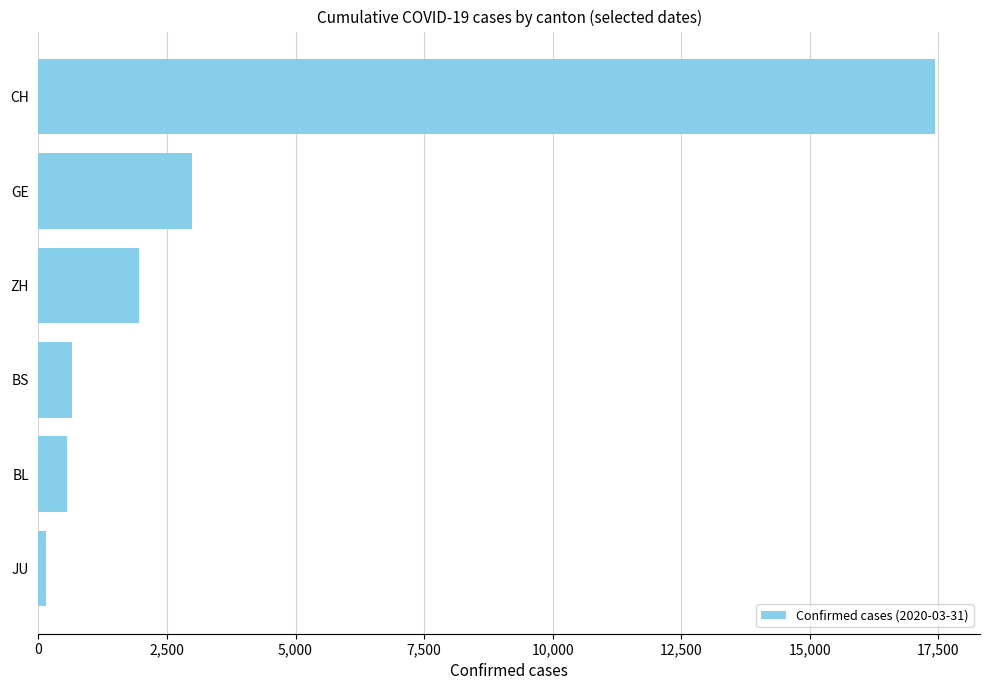

How many series are shown in this chart?

1